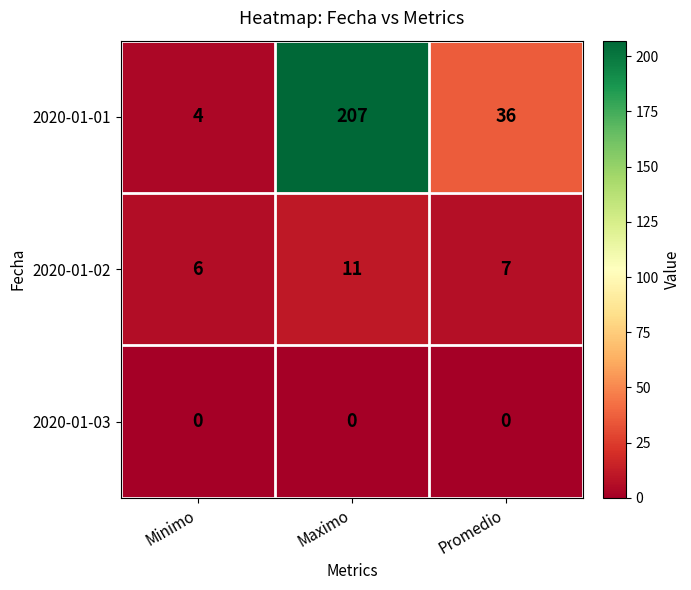

What is the total value across all series at Promedio?

43